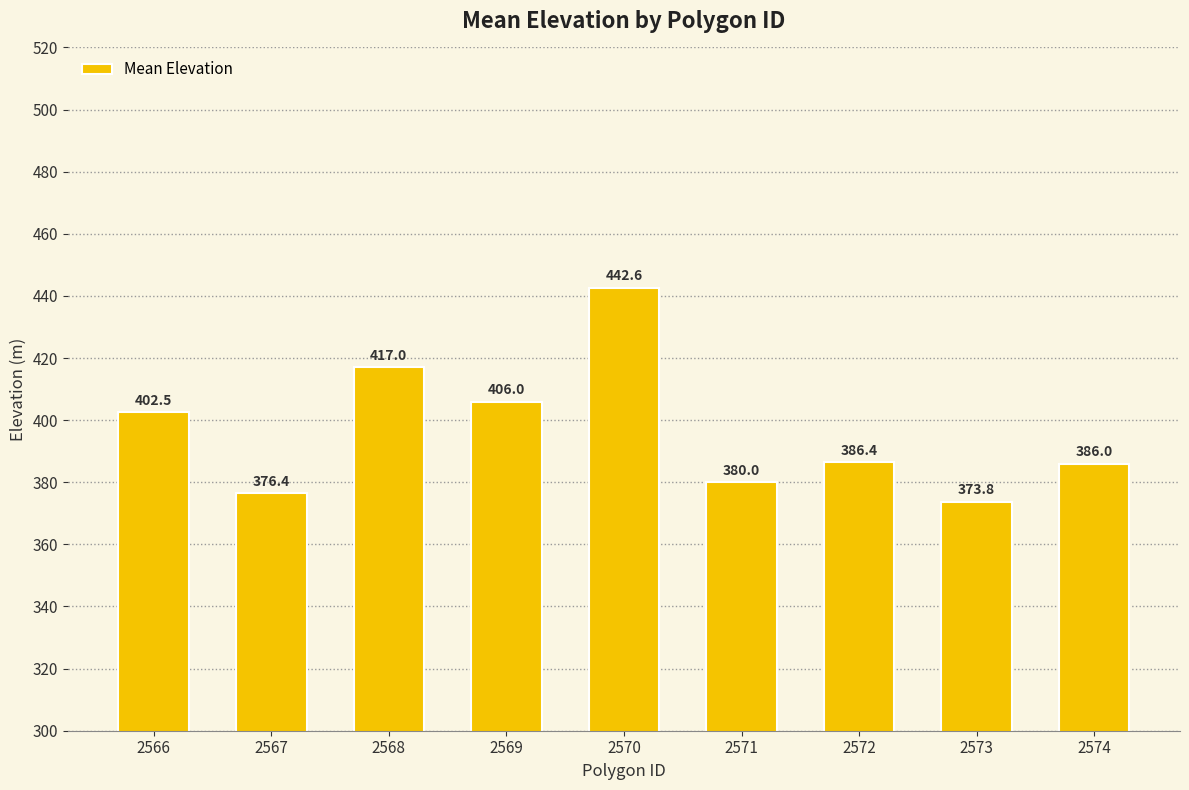

At which label is the value closest to 408?

2569